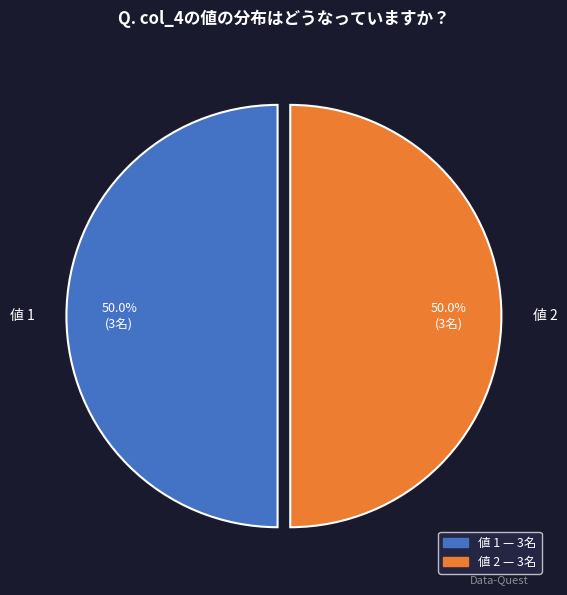

Approximately how many times larger is the value at 値 1 compared to 値 2?

1.0